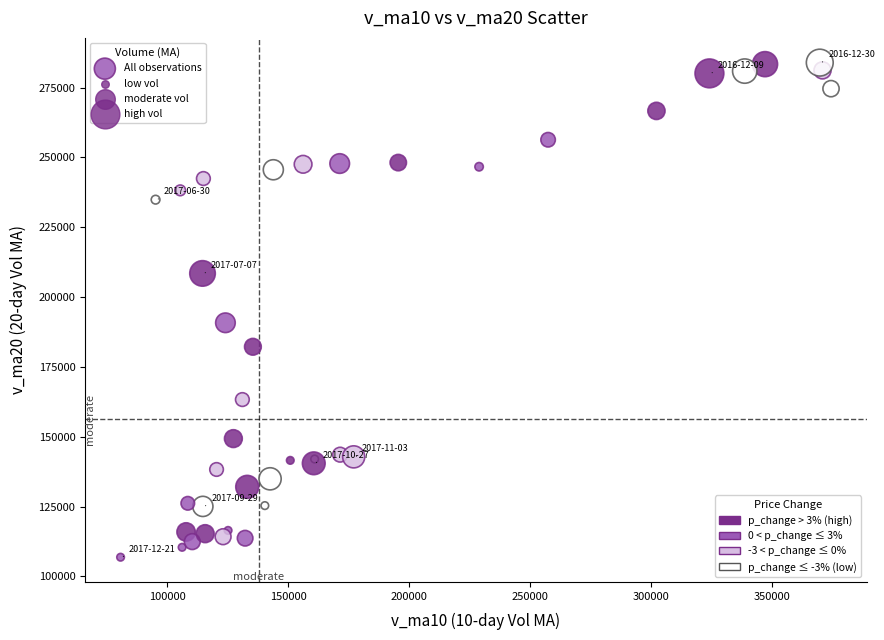

What Y value in the scatter plot is closest to 195386?

190782.8